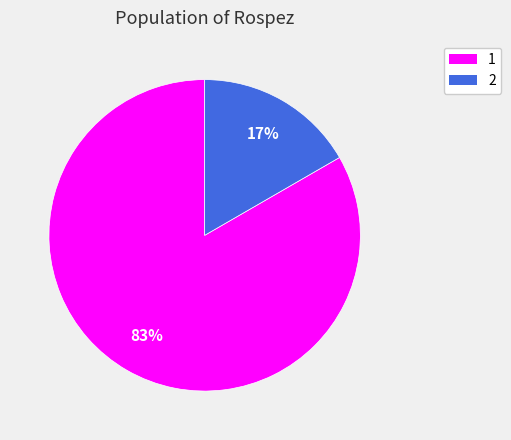

How many segments does this pie chart have?

2